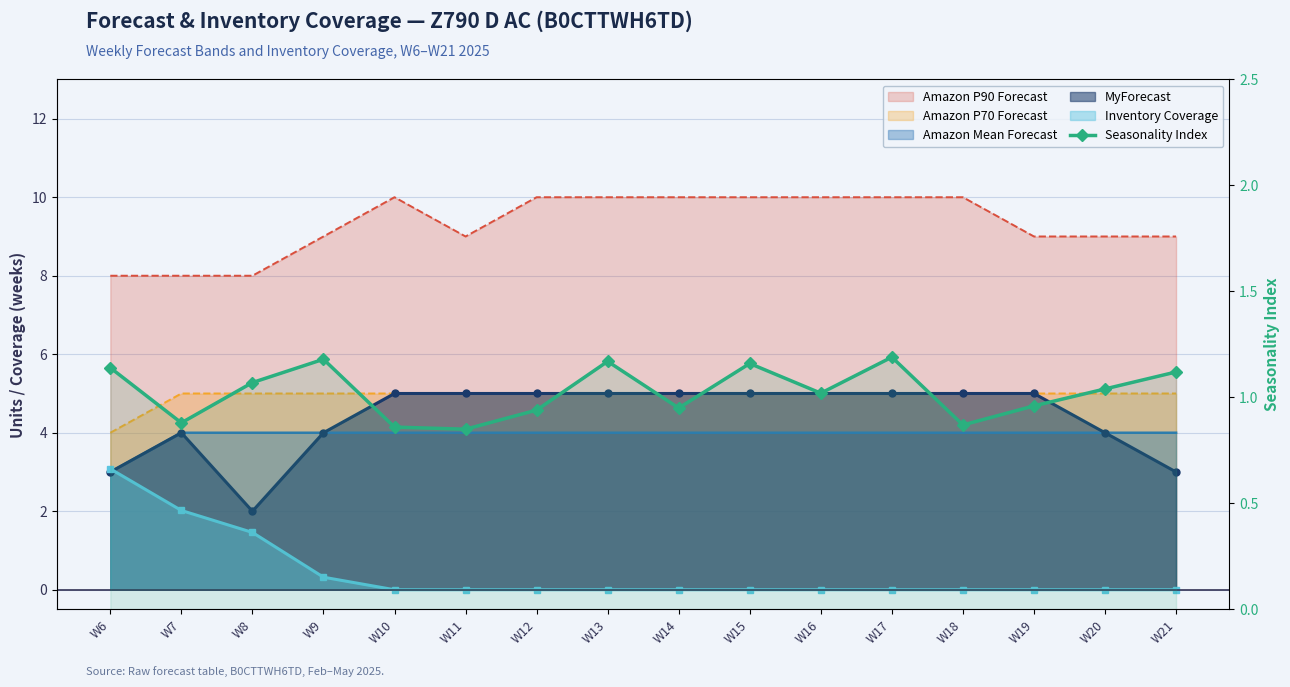

How many values exceed 1?

9